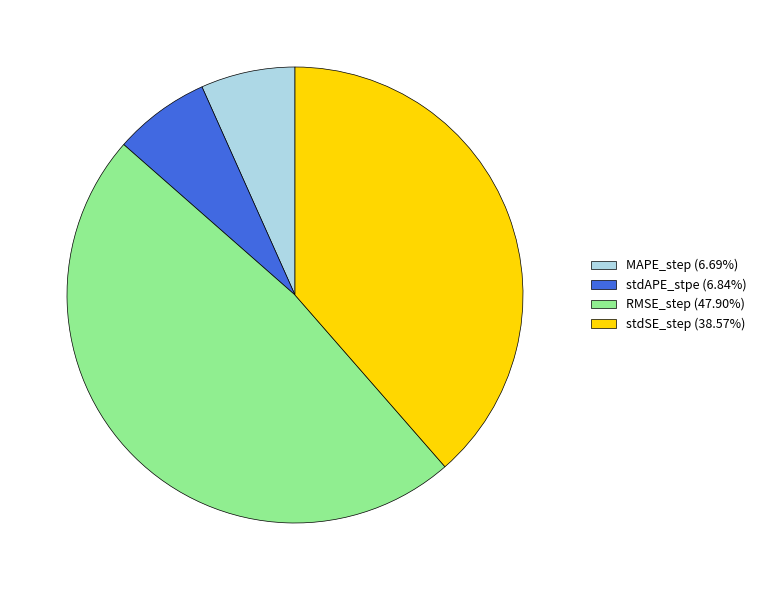

Which slice is the largest?

RMSE_step